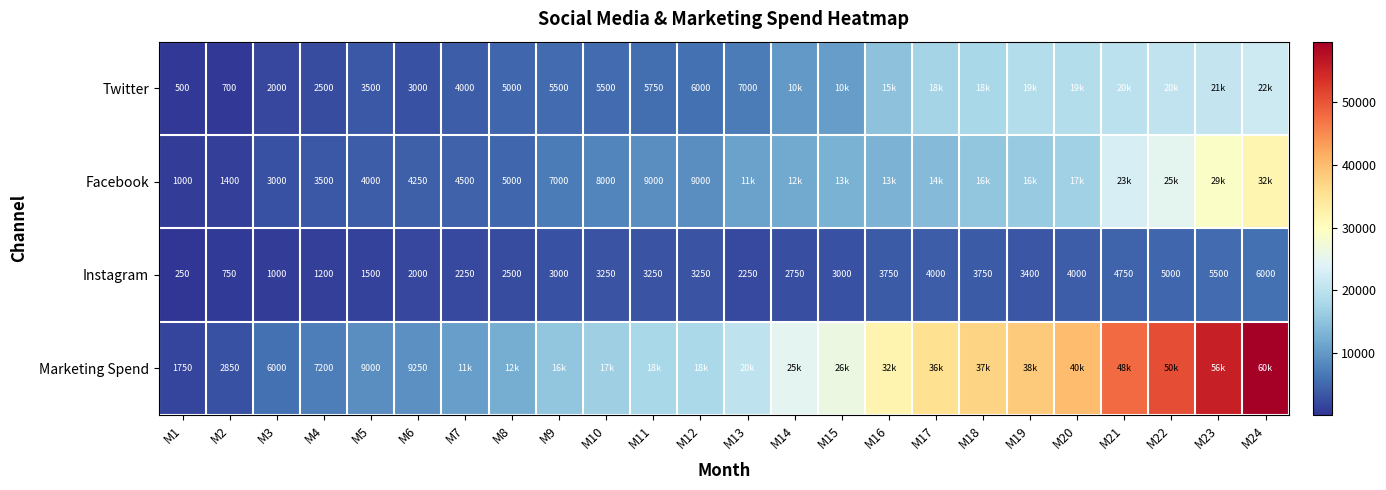

What is the minimum value for Instagram?

250